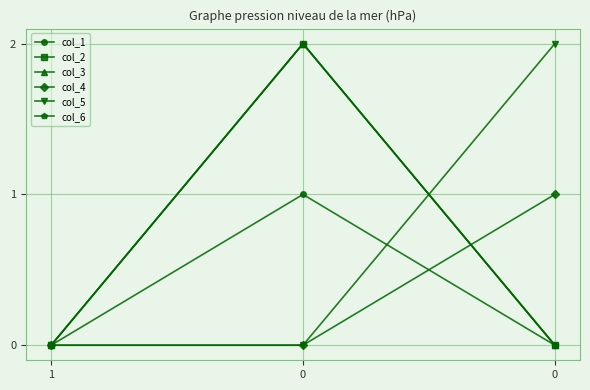

Is this an area chart (filled region under the line)?

No